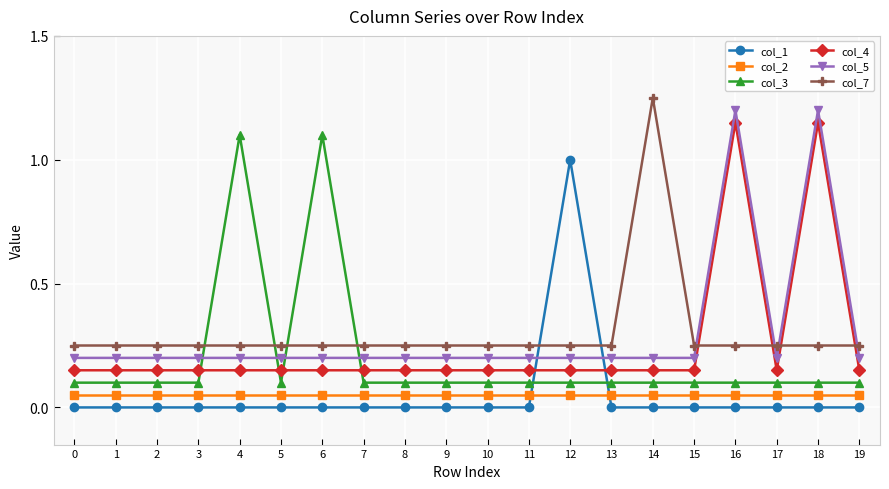

True or false: col_4 and col_3 intersect in this chart.

True